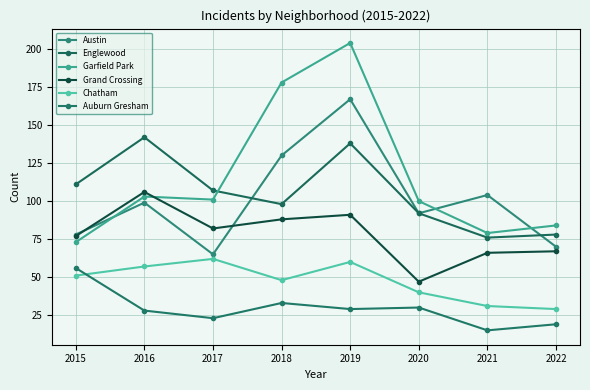

Rank the series by their maximum value, from lowest to highest.

Auburn Gresham, Chatham, Grand Crossing, Englewood, Austin, Garfield Park